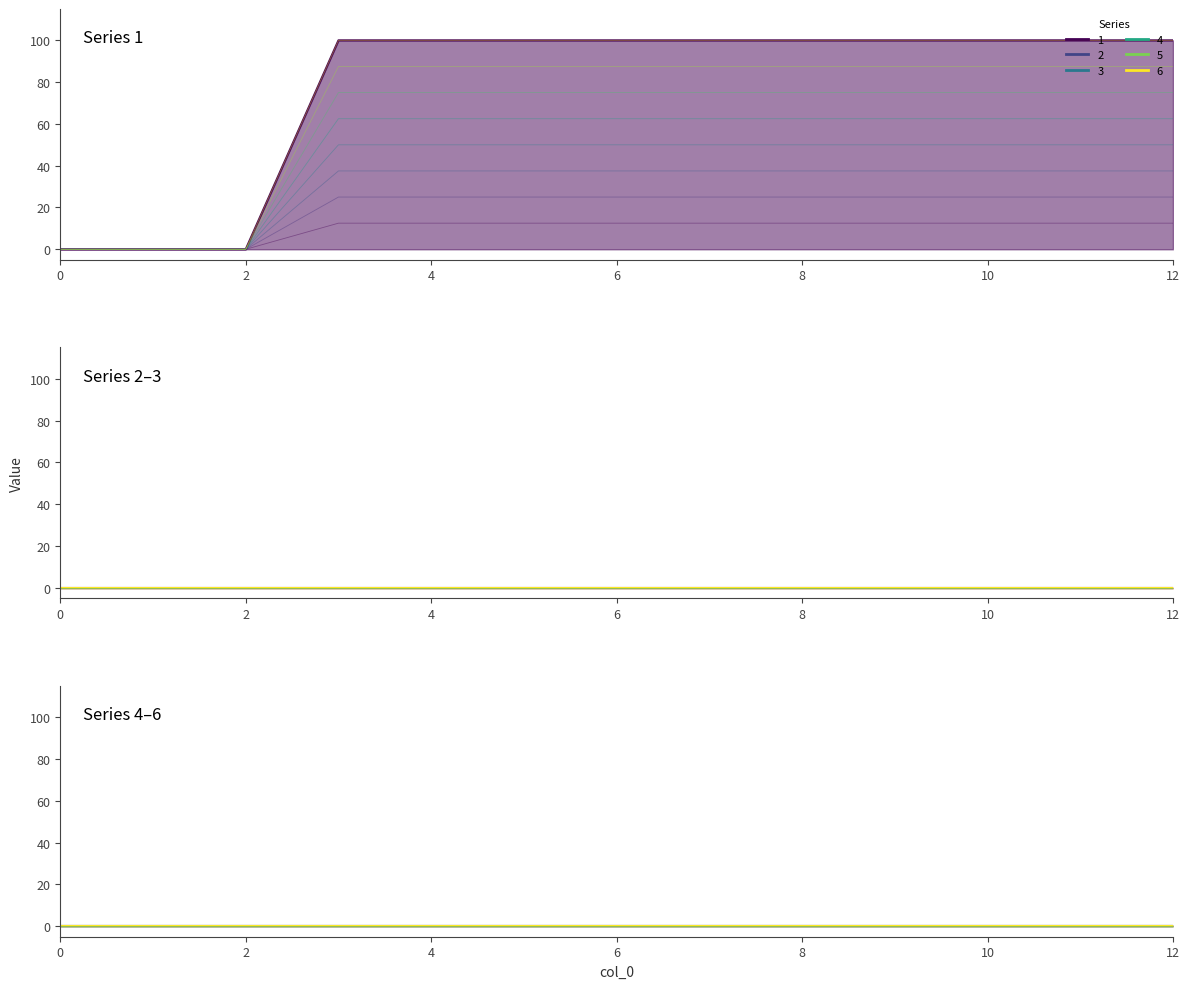

Reading right to left, what are all the values shown in this chart?

1: 100	100	100	100	100	100	100	100	100	100	0	0	0
2: 0	0	0	0	0	0	0	0	0	0	0	0	0
3: 0	0	0	0	0	0	0	0	0	0	0	0	0
4: 0	0	0	0	0	0	0	0	0	0	0	0	0
5: 0	0	0	0	0	0	0	0	0	0	0	0	0
6: 0	0	0	0	0	0	0	0	0	0	0	0	0